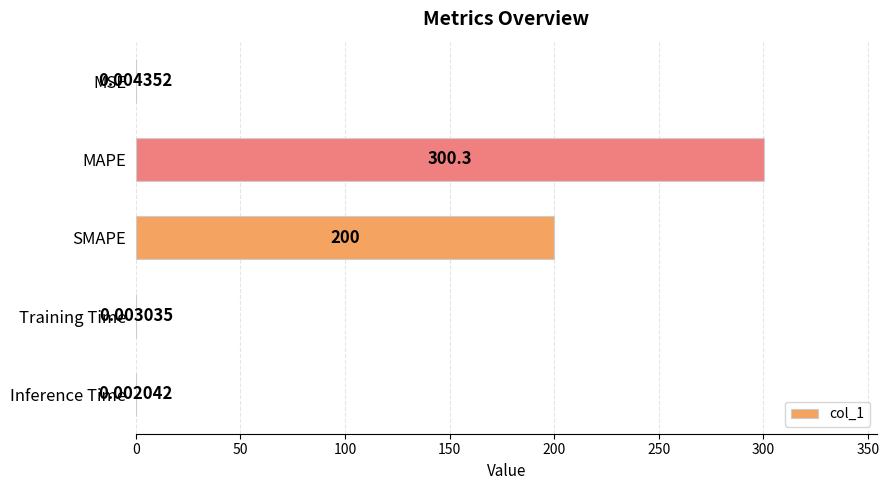

What is the sum of the values at MAPE and Inference Time?

300.3